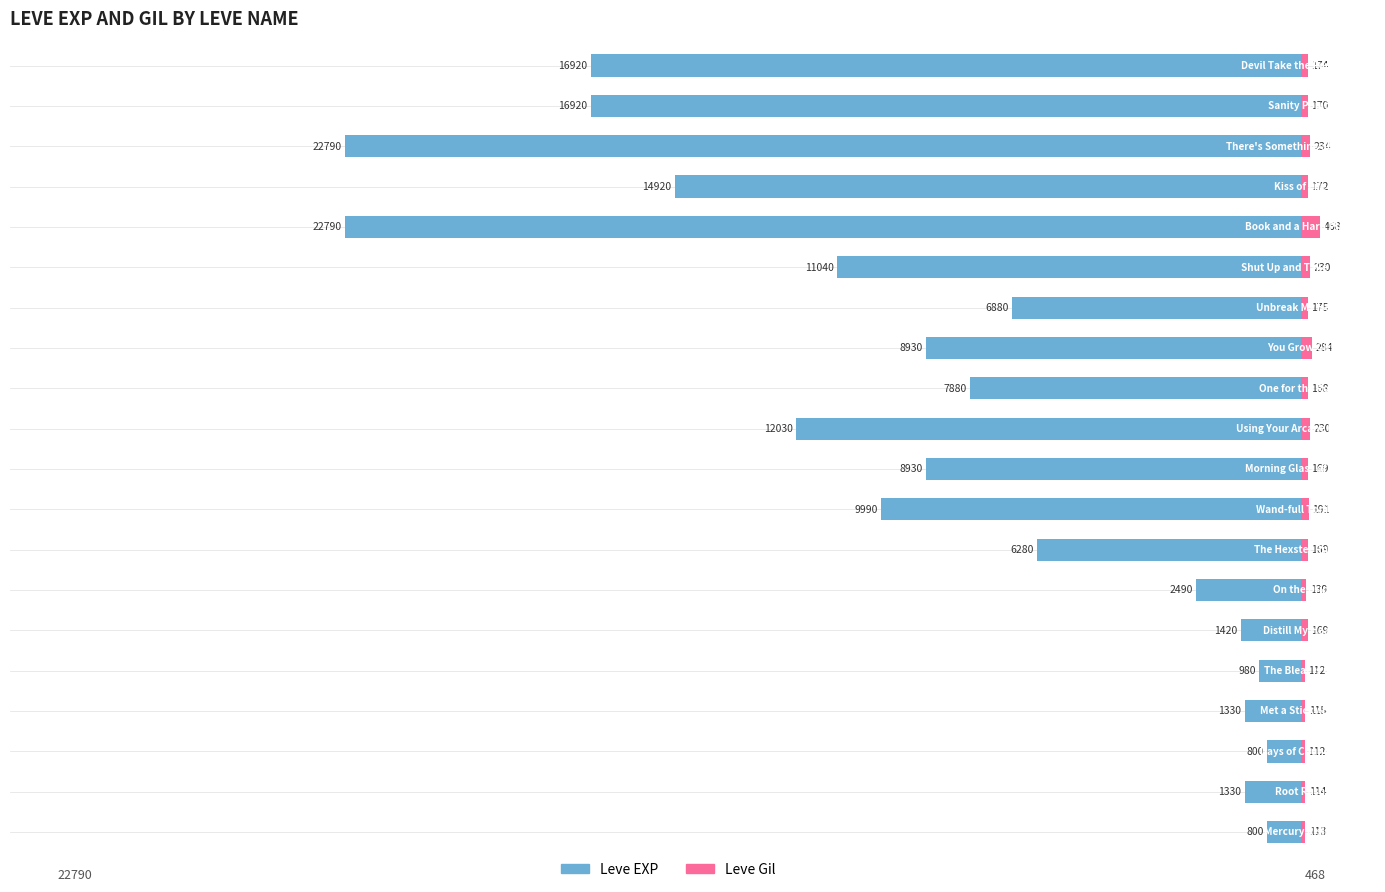

How many bars are there in total?

40